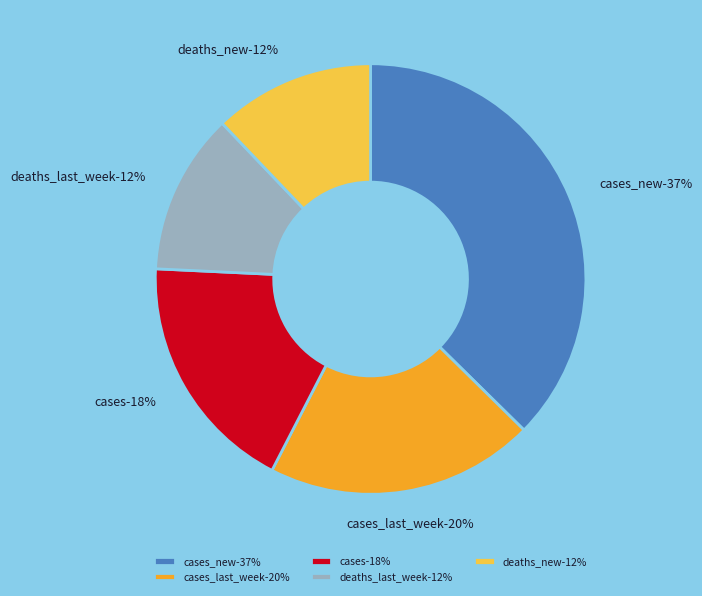

To the nearest percent, what is the average slice percentage?

20%